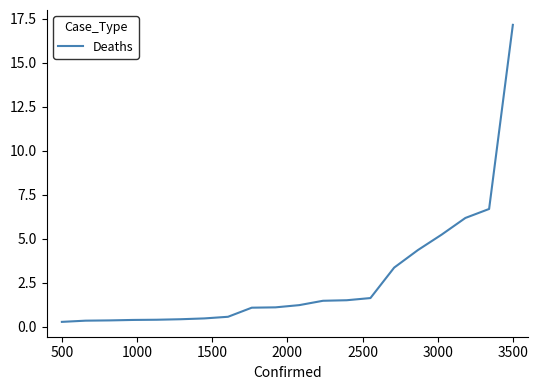

What is the greatest value displayed?

17.2